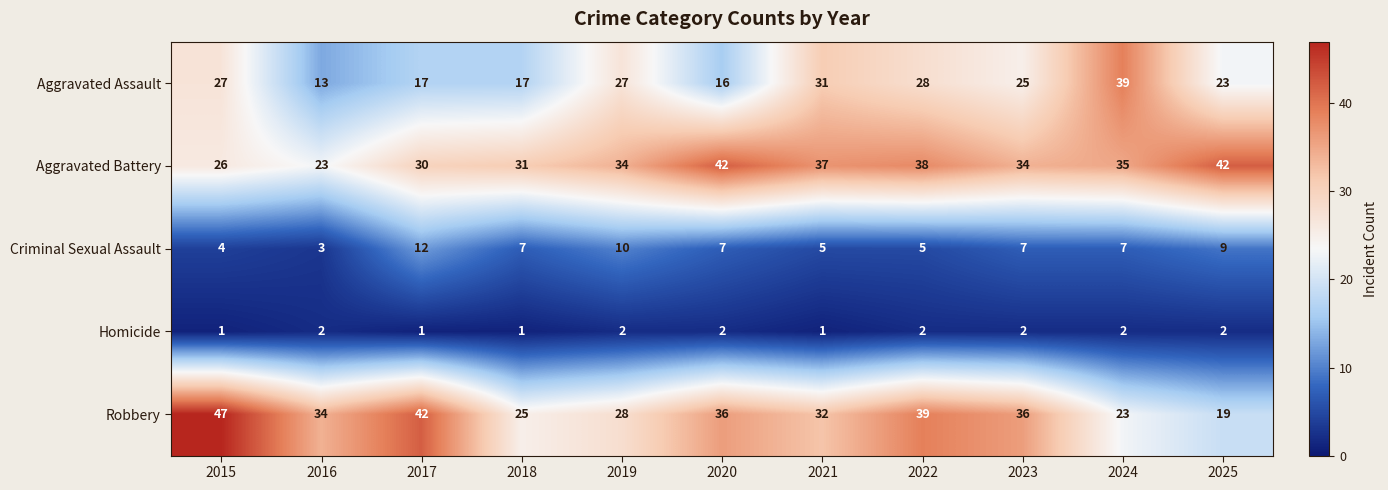

The value of Aggravated Assault at 2020 is 16. True or false?

True